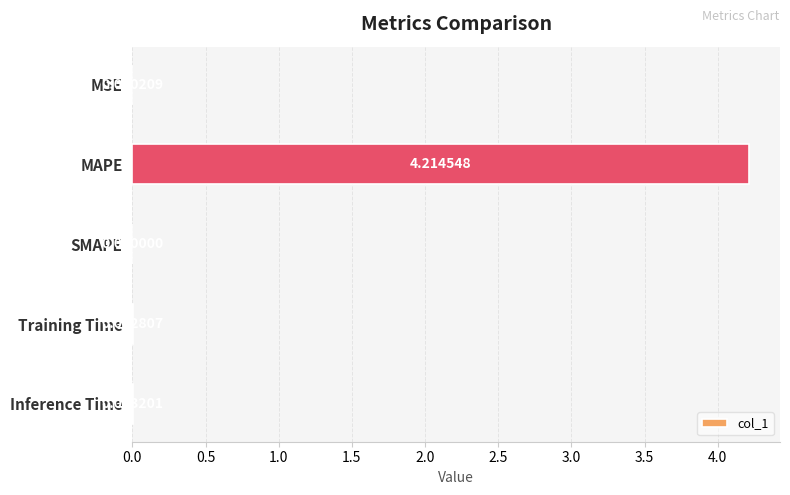

Which has a higher value, Training Time or SMAPE?

Training Time